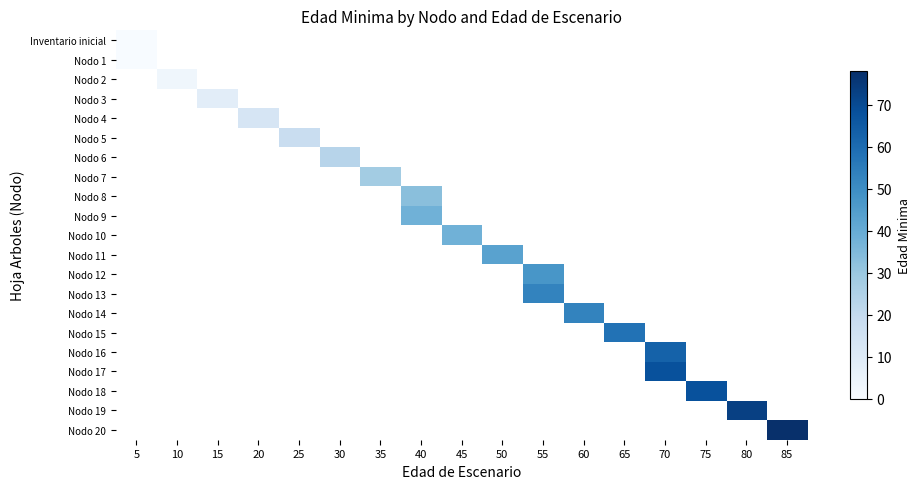

Which series has the widest spread of values?

Inventario inicial